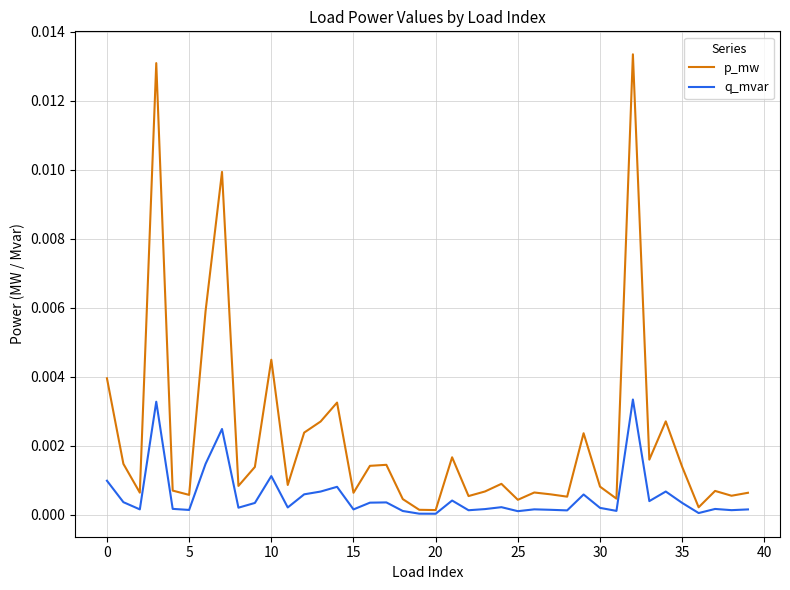

Which series has the largest range (max minus min)?

p_mw